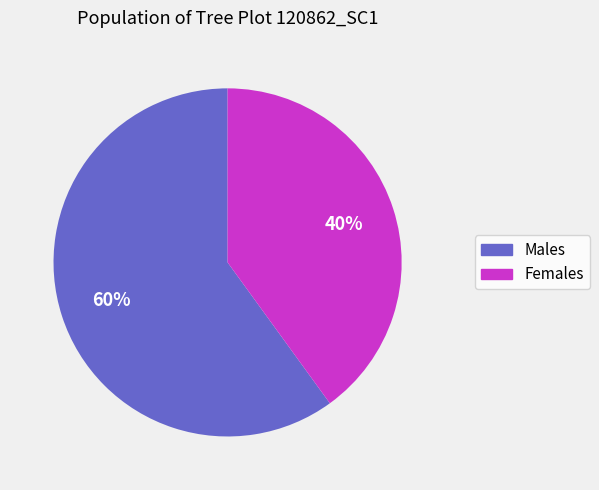

What is the ratio of the value at Males to the value at Females?

1.5